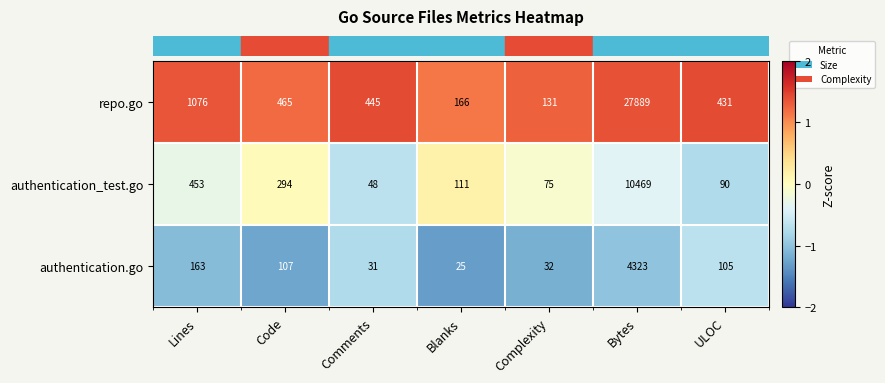

Which series has the largest range (max minus min)?

repo.go